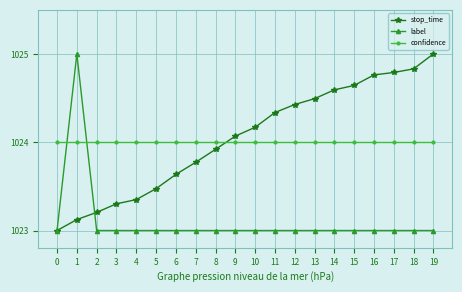

Is the value of label at 18 greater than the value of stop_time at 13?

No